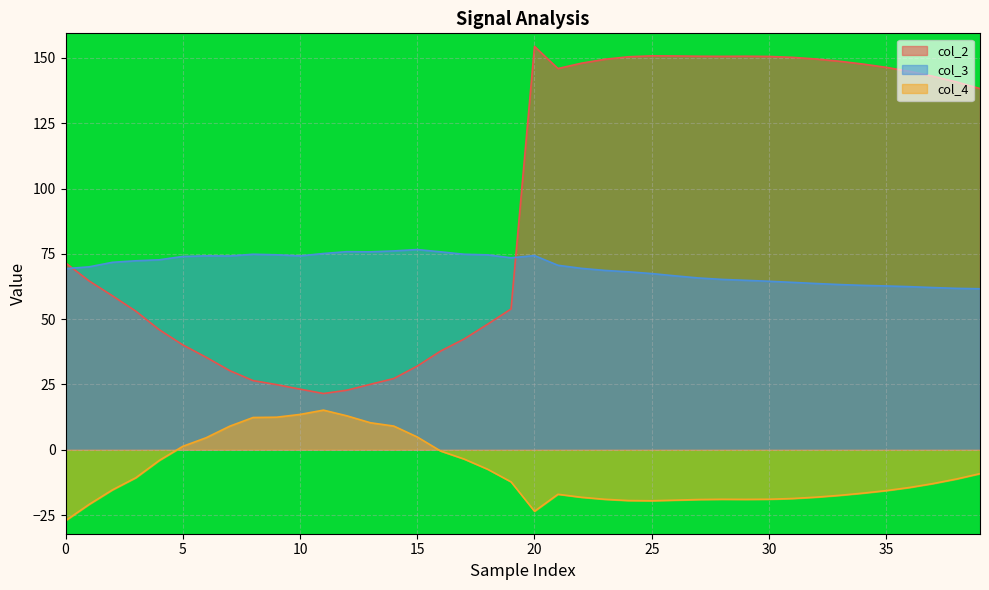

True or false: col_2 and col_4 cross at least once.

False